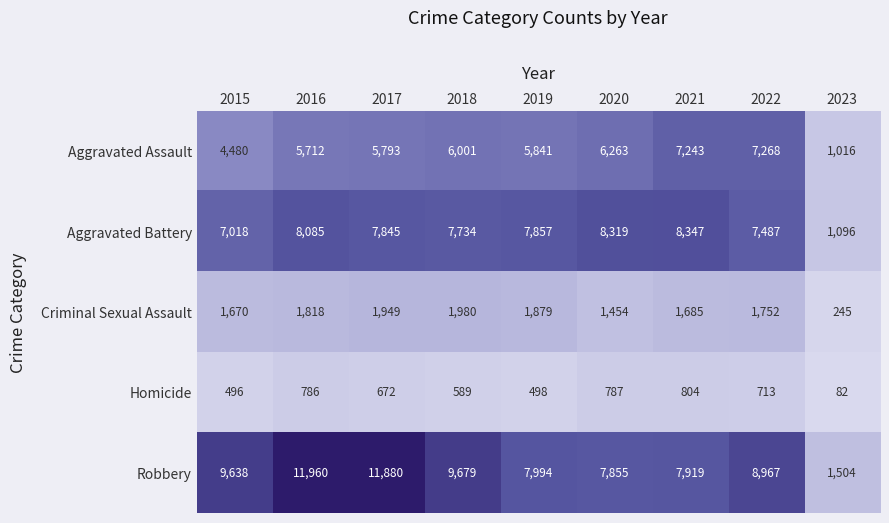

What is the difference between the second highest and second lowest values in the Robbery series?

4025